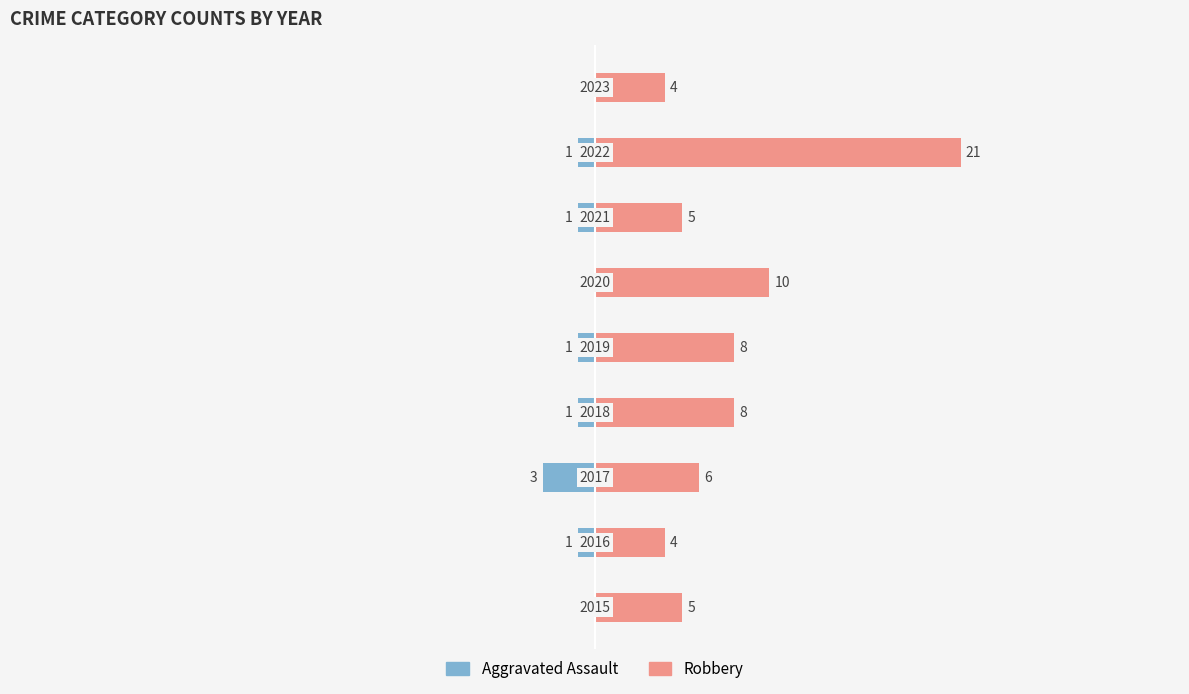

What are all the series names shown in the legend?

Aggravated Assault, Robbery